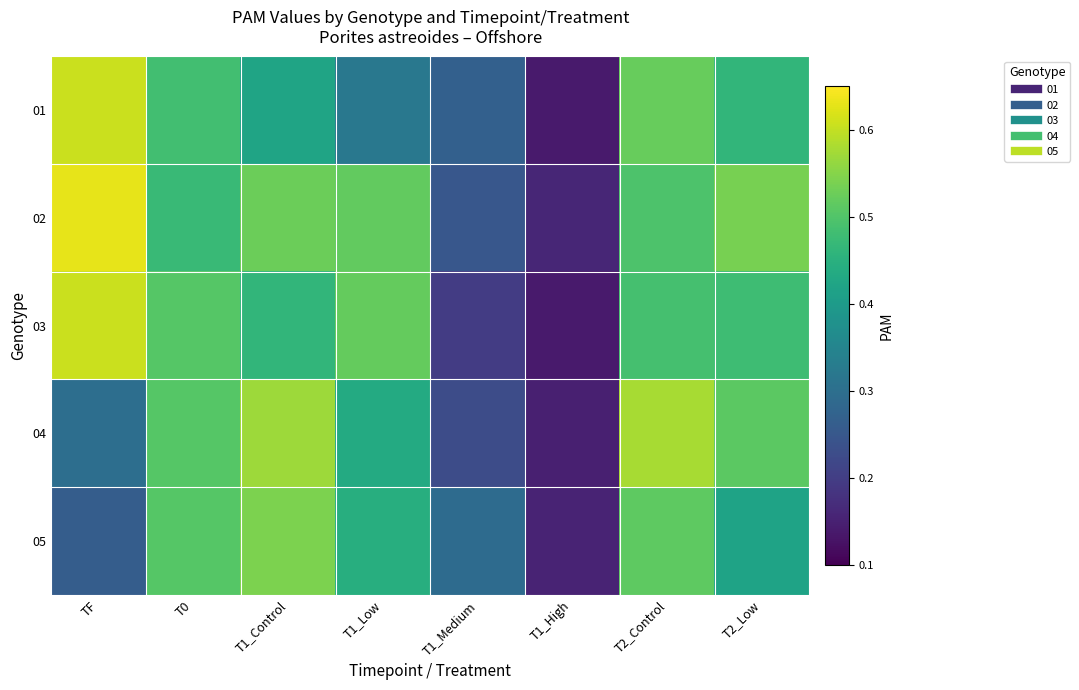

How many categories are shown in the chart?

8